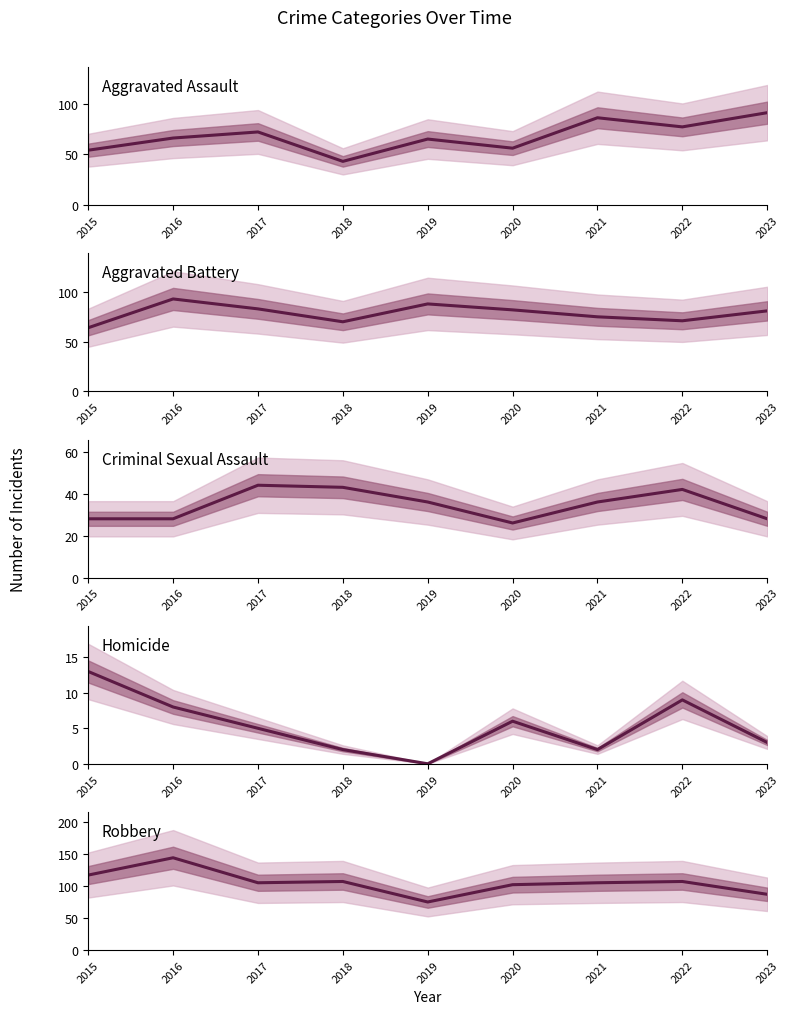

Which series has the largest total across all categories?

Robbery